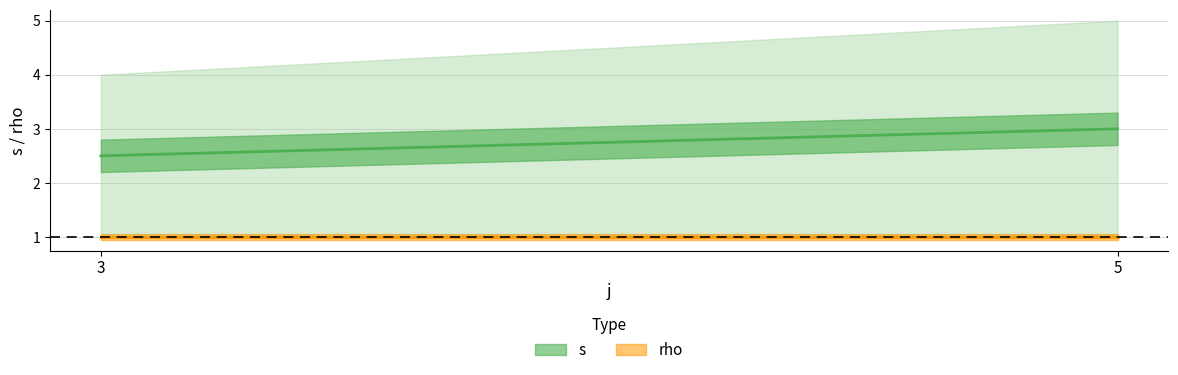

What is the value of the rho point at the 1st from the left?

1